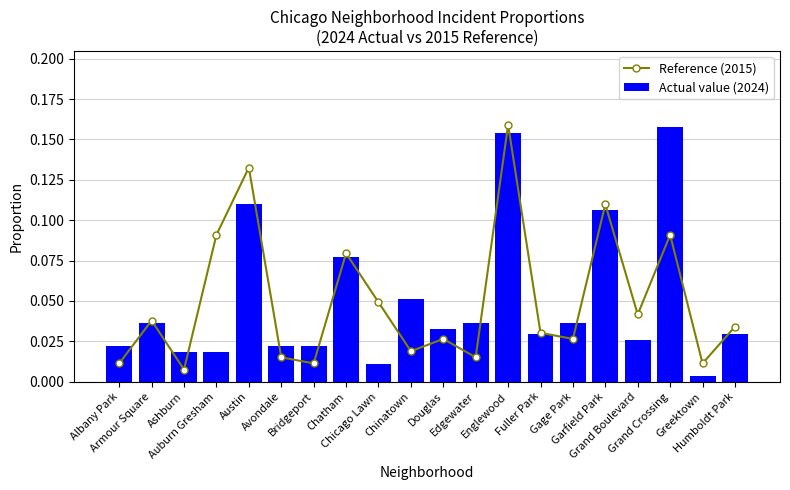

How many distinct data groups are displayed?

2